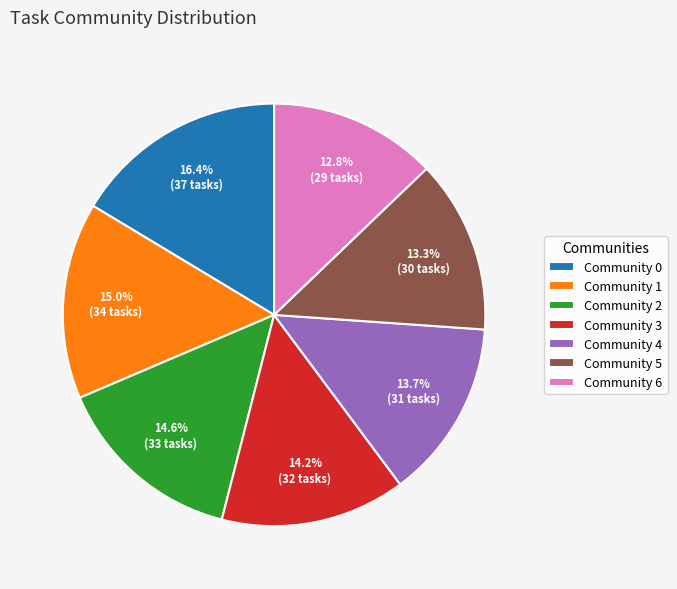

Between Community 5 and Community 3, which is larger?

Community 3